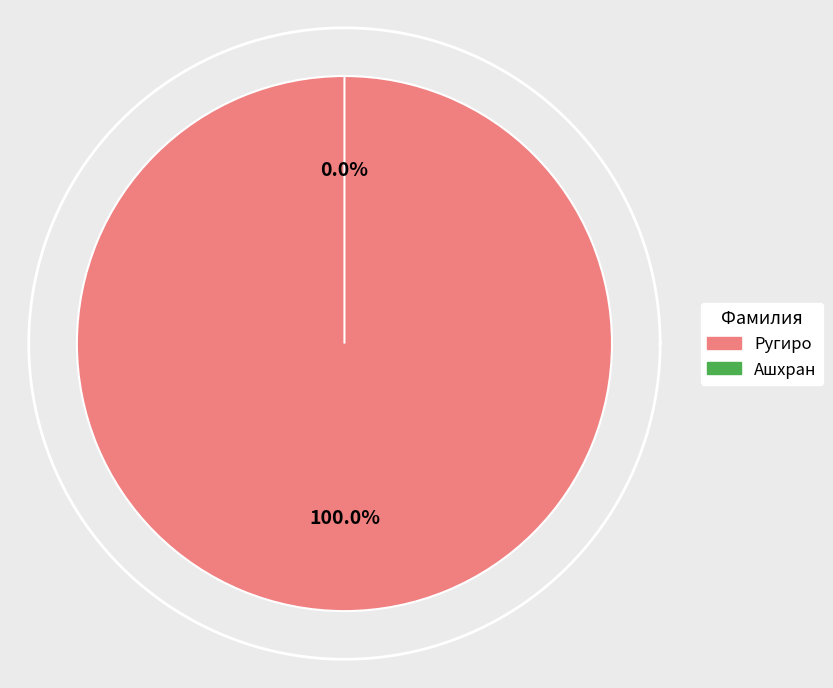

To the nearest percent, what is the combined percentage of Ашхран and Ругиро?

100%